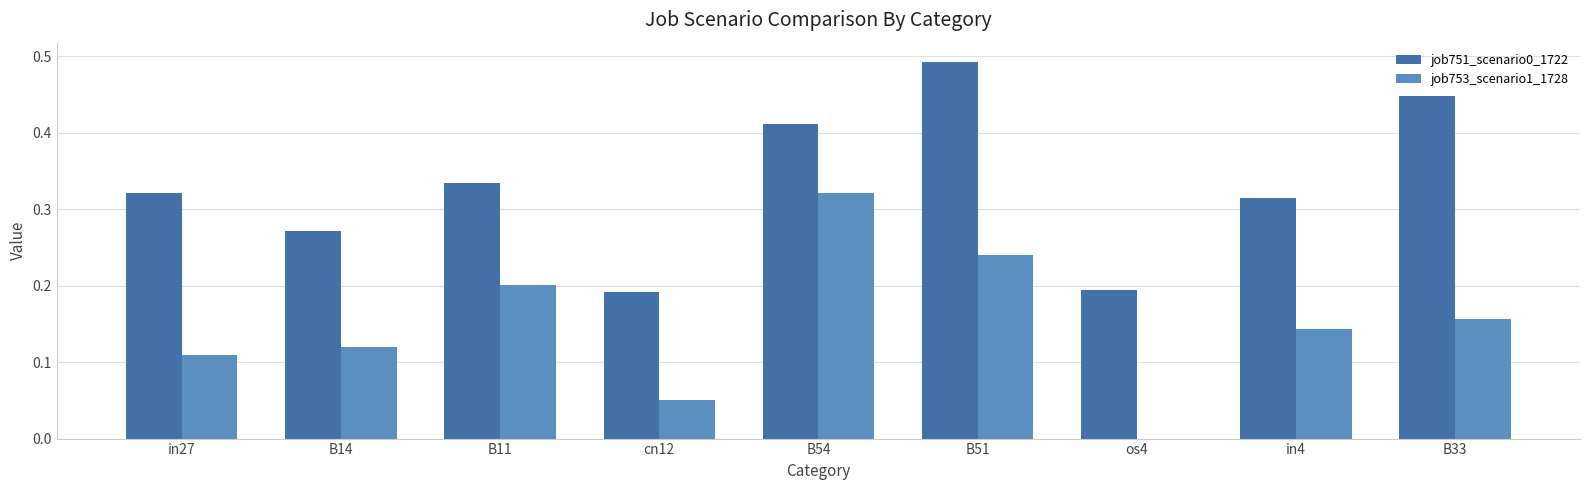

Which category has the highest value across all series?

B51